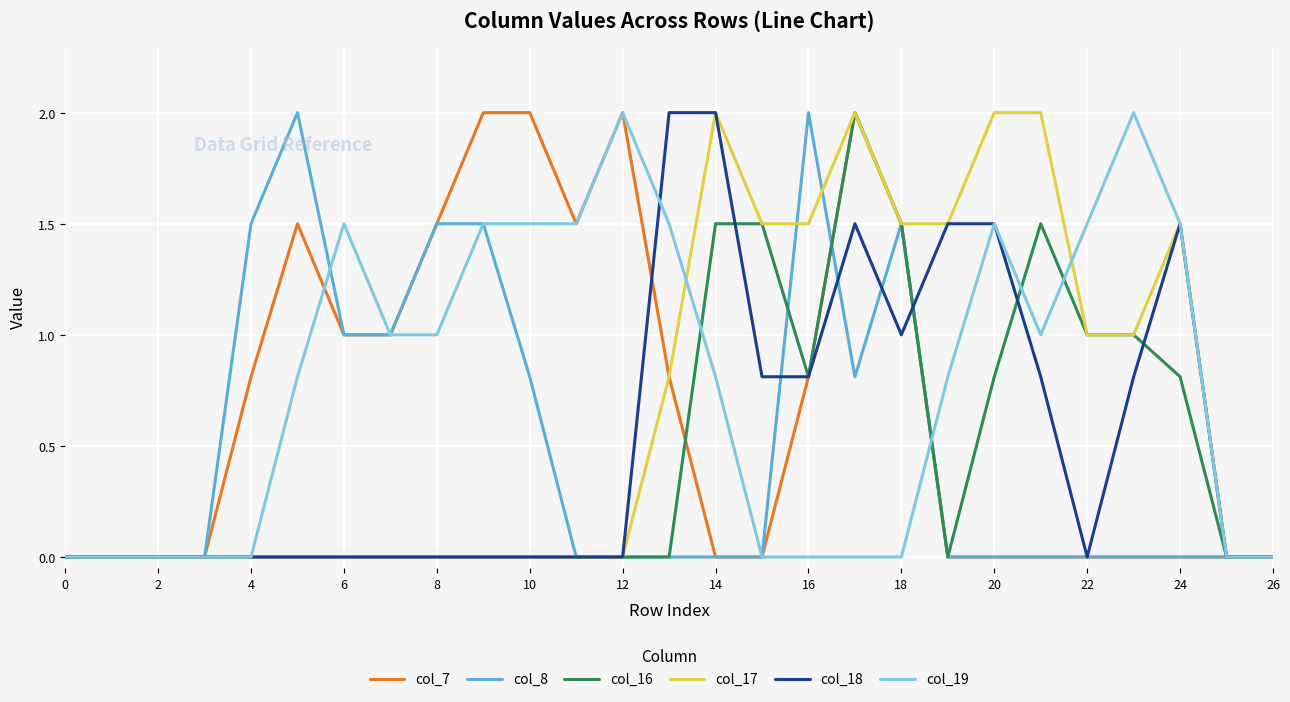

What is the greatest value displayed?

2.0